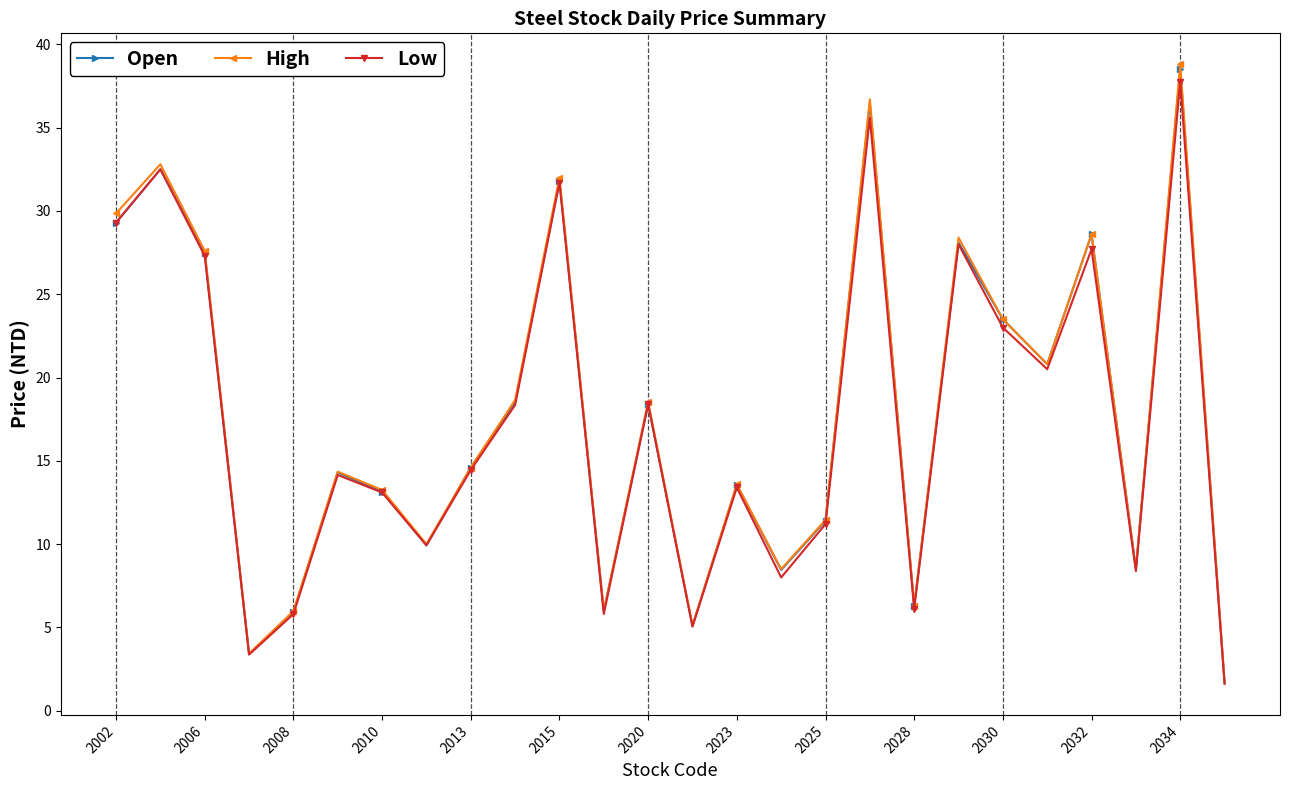

What is the value of the Open point at the 11th from the left?

31.8